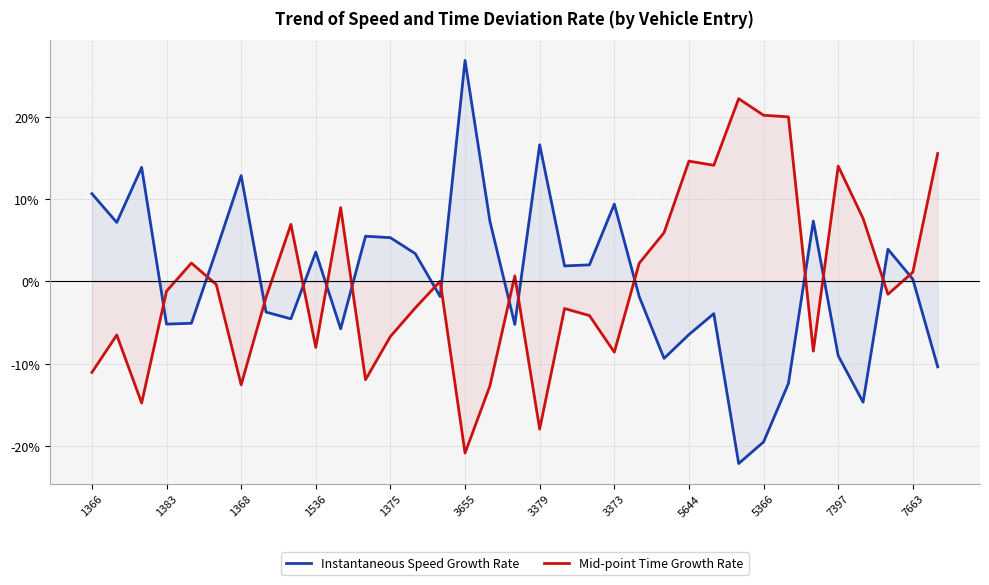

How many interior local peaks does the Instantaneous Speed Growth Rate series have?

10